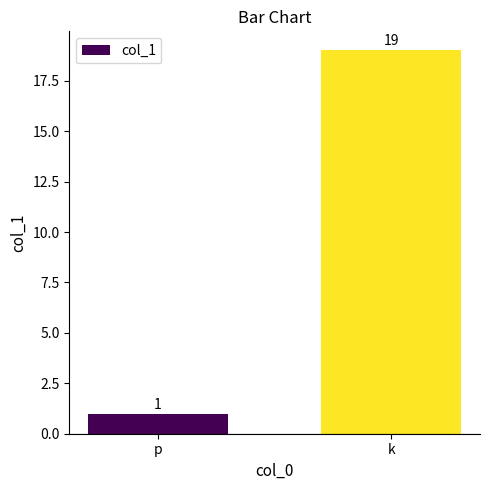

Between k and p, which is larger?

k